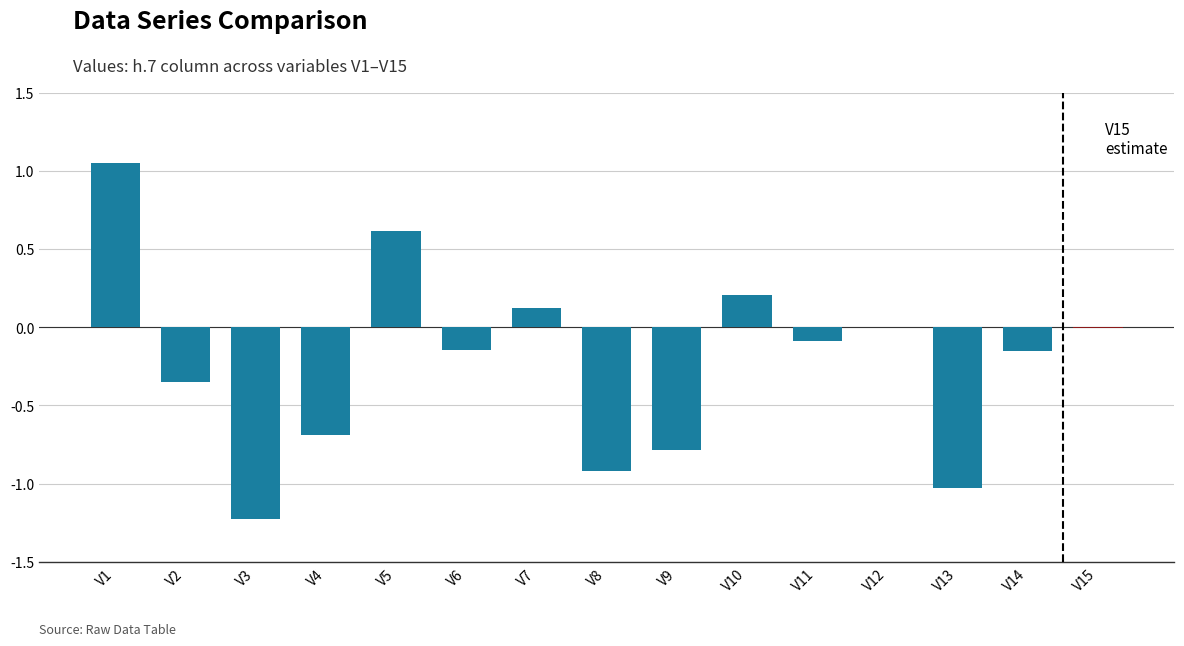

Read the value at V13.

-1.0